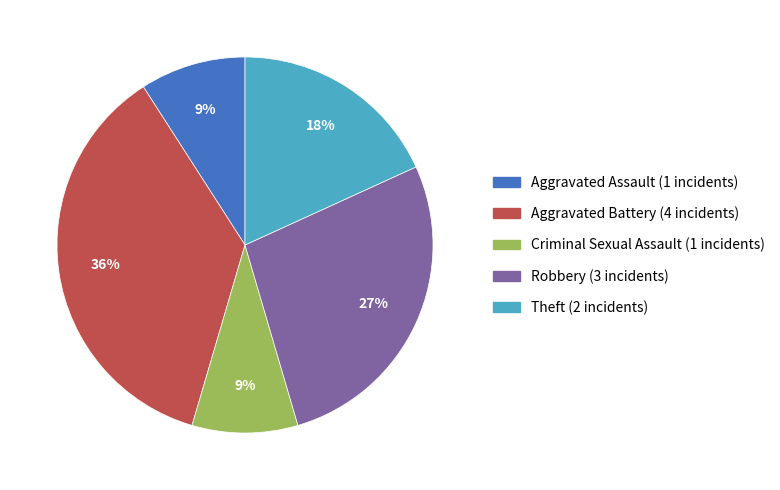

Count the number of slices in the pie.

5